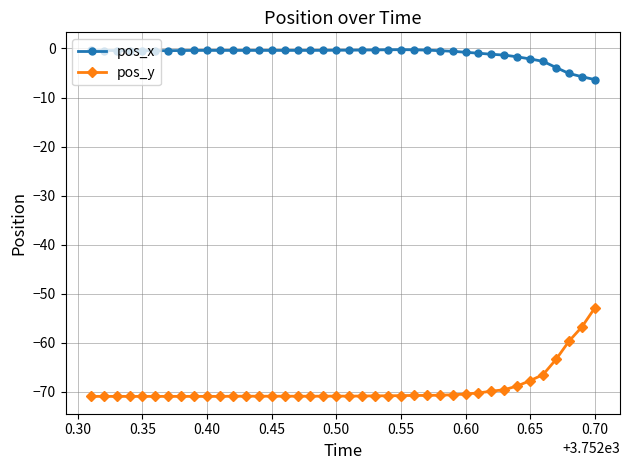

Which series has the largest range (max minus min)?

pos_y